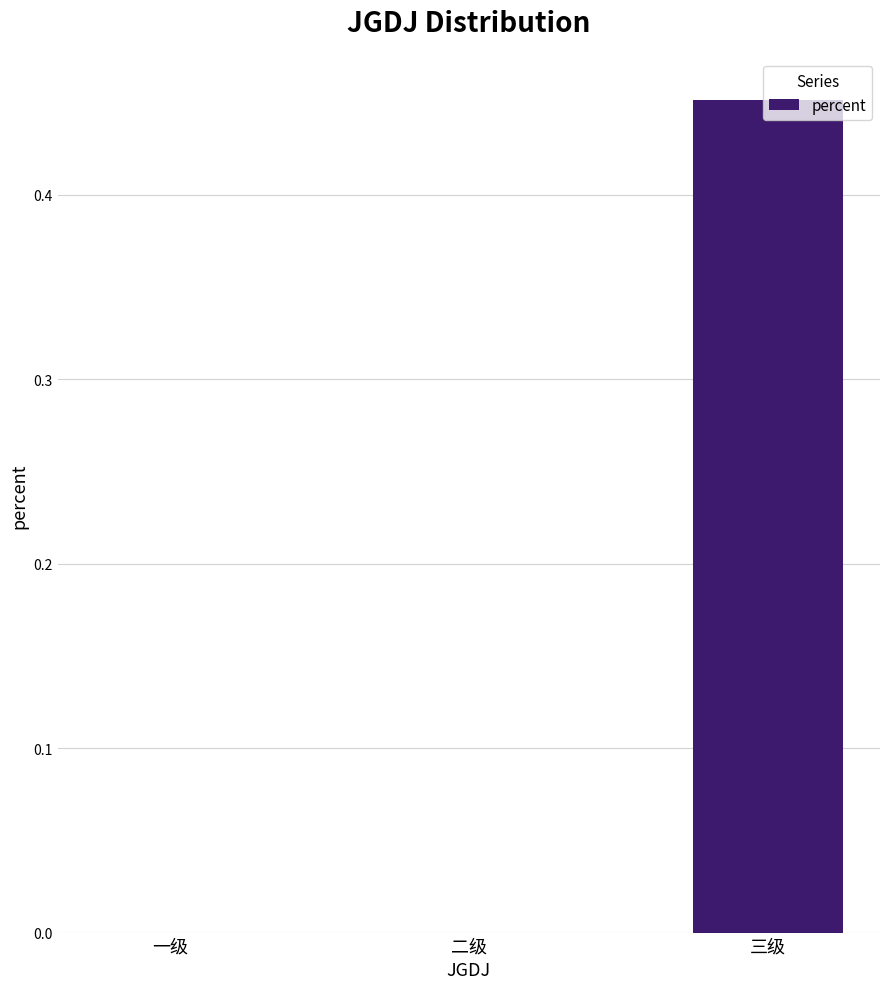

Which label corresponds to the largest value in the chart?

三级